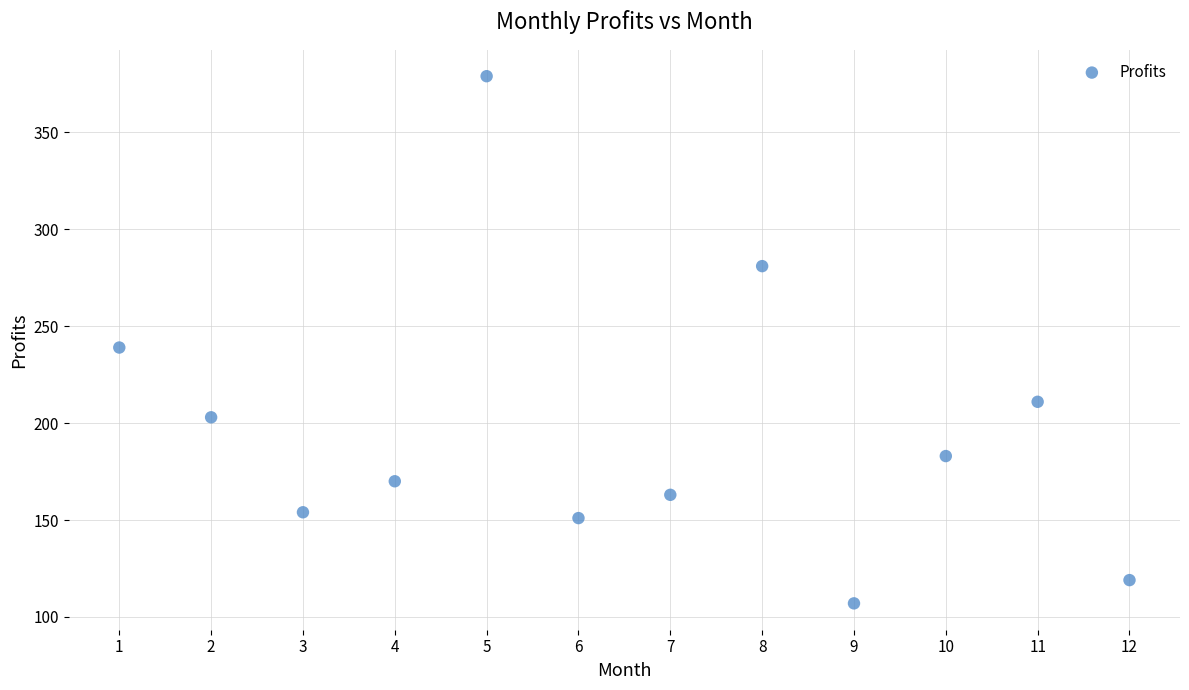

What is the average X value?

6